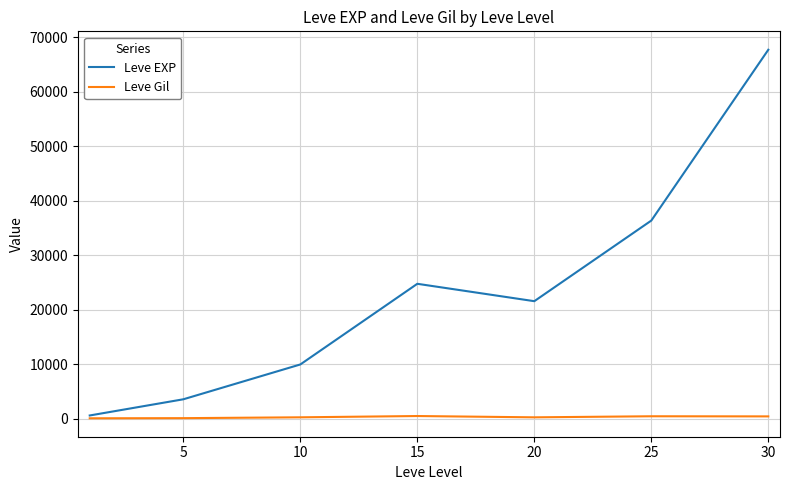

What is the maximum value shown in the chart?

67730